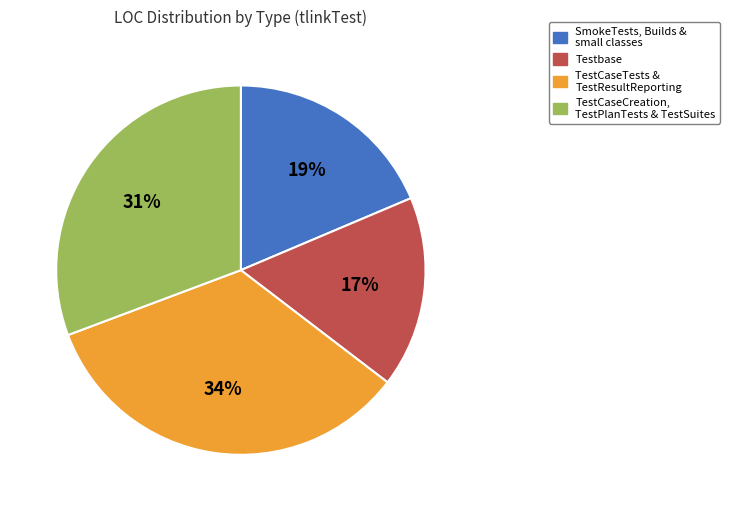

How many segments does this pie chart have?

4